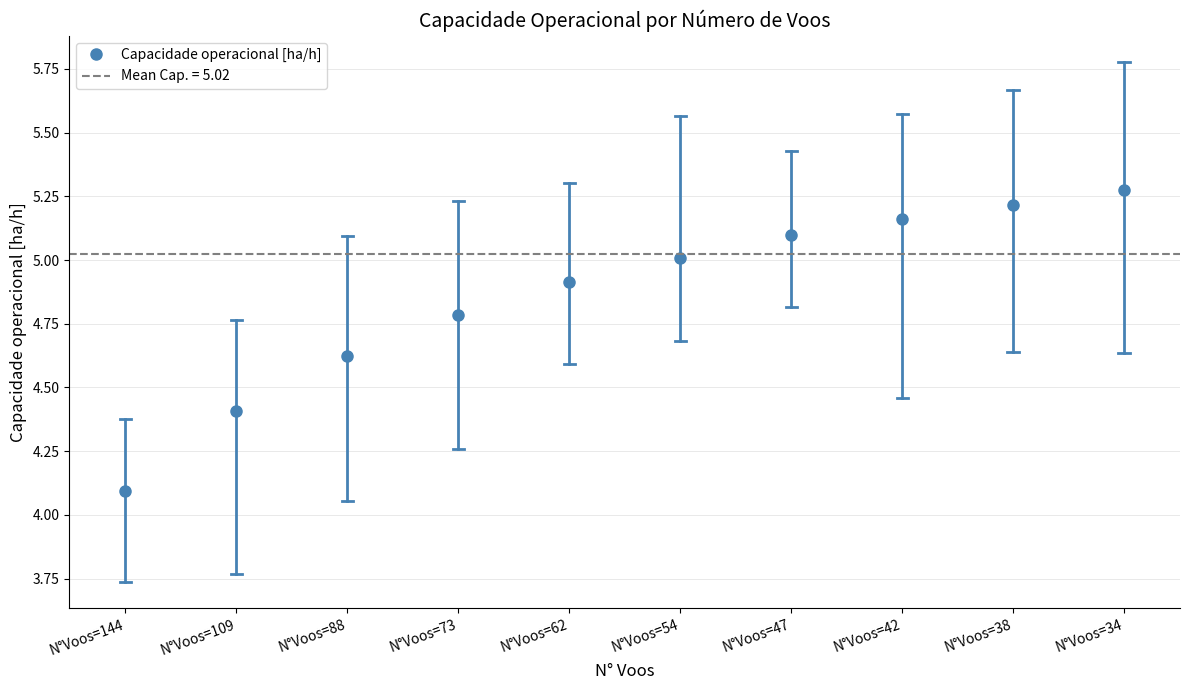

At which category does the chart reach its minimum across all series?

144